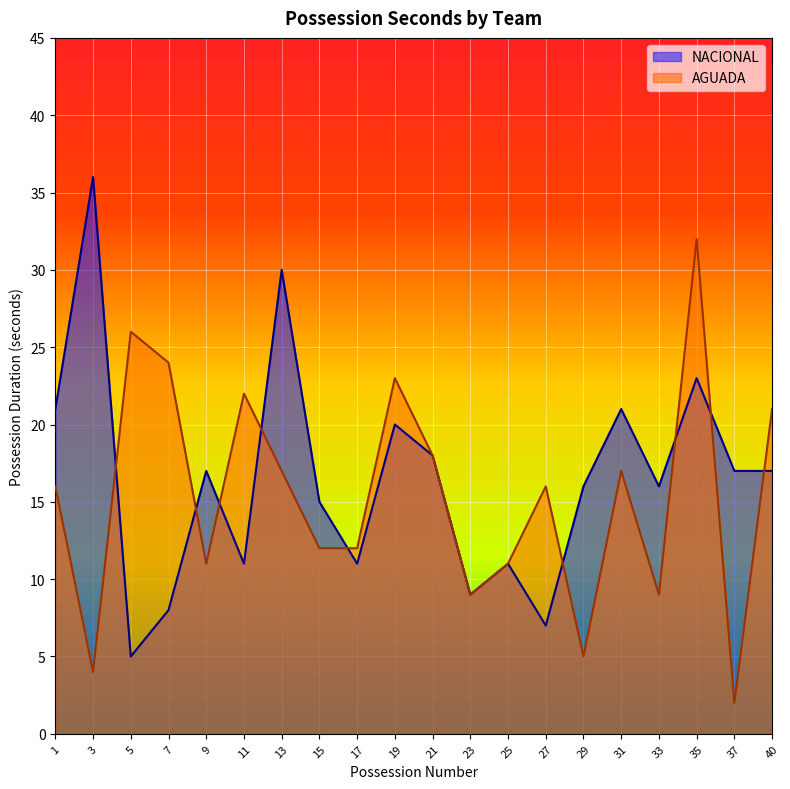

How many times do AGUADA and NACIONAL cross each other?

9